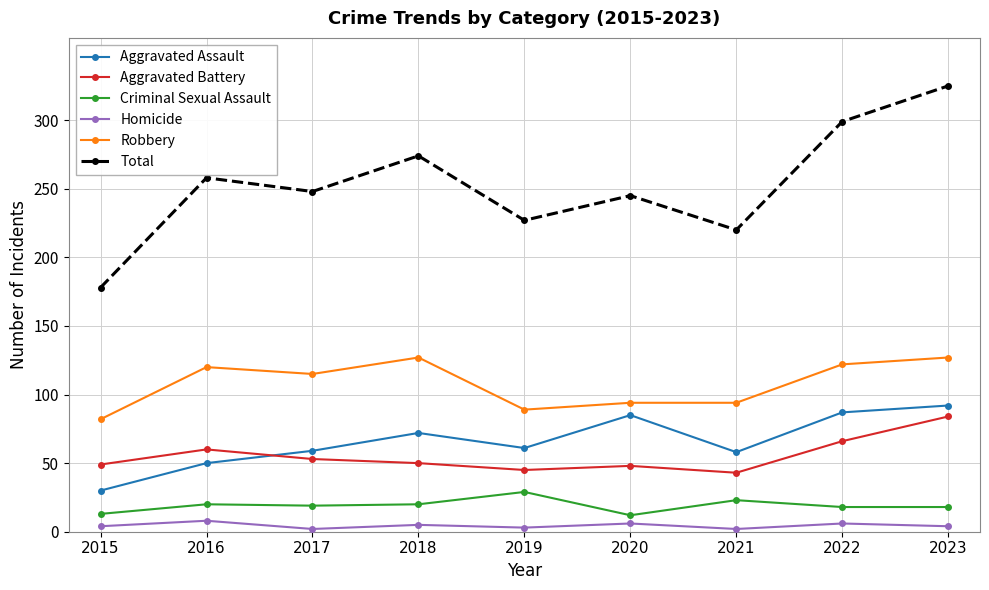

What is the value of the Total point at the 9th from the left?

325